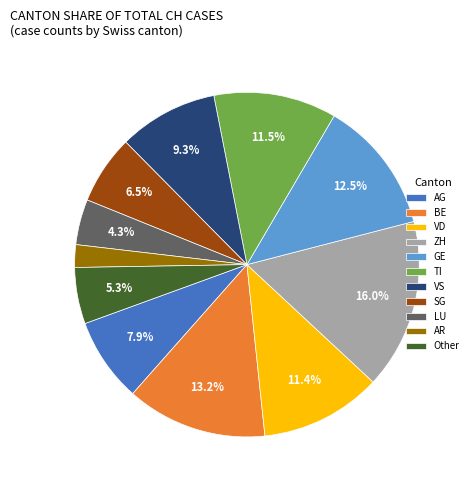

What is the smallest slice in the pie chart?

AR